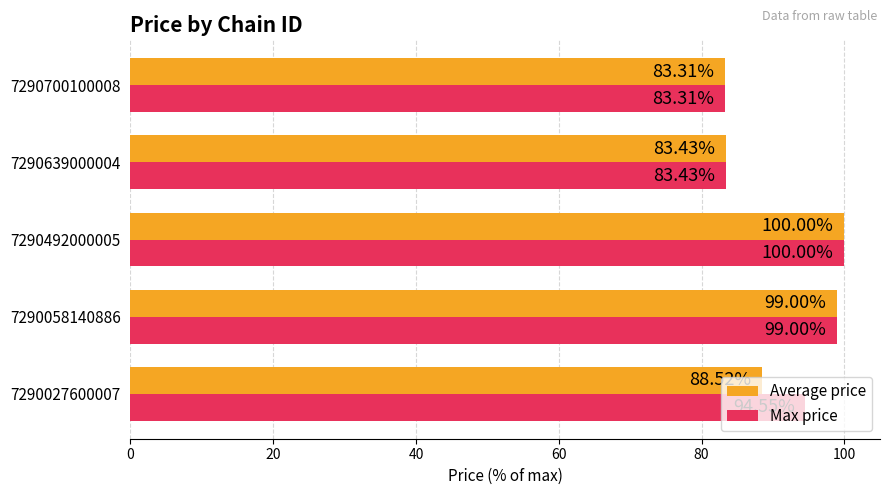

List the labels in order of Max price value, largest first.

7290492000005, 7290058140886, 7290027600007, 7290639000004, 7290700100008